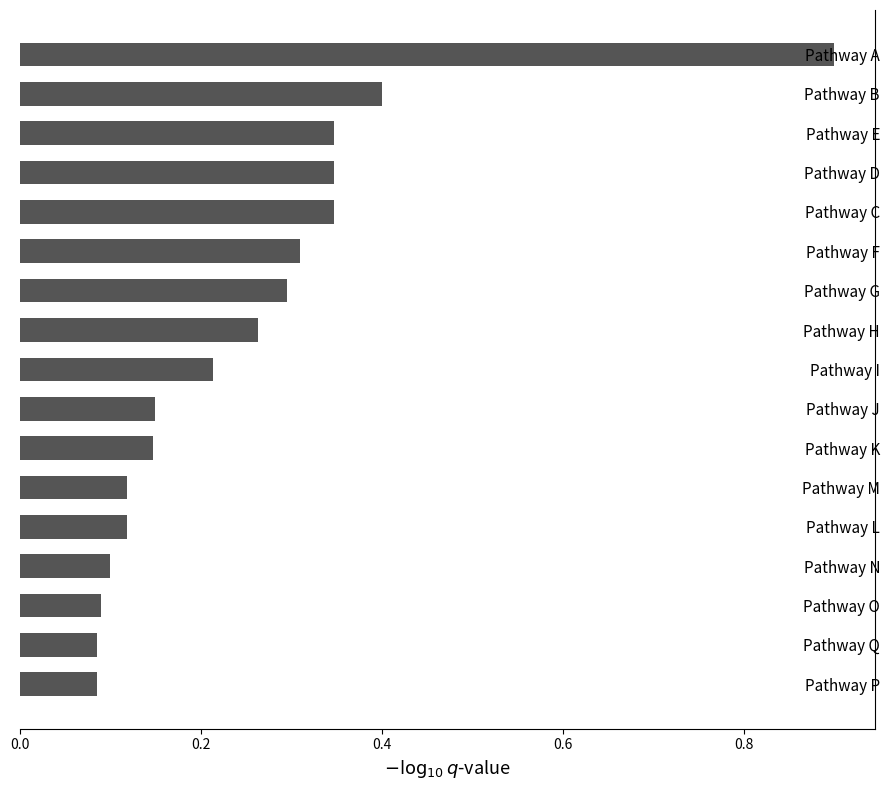

True or false: the data shows 0.1 at Pathway K.

True